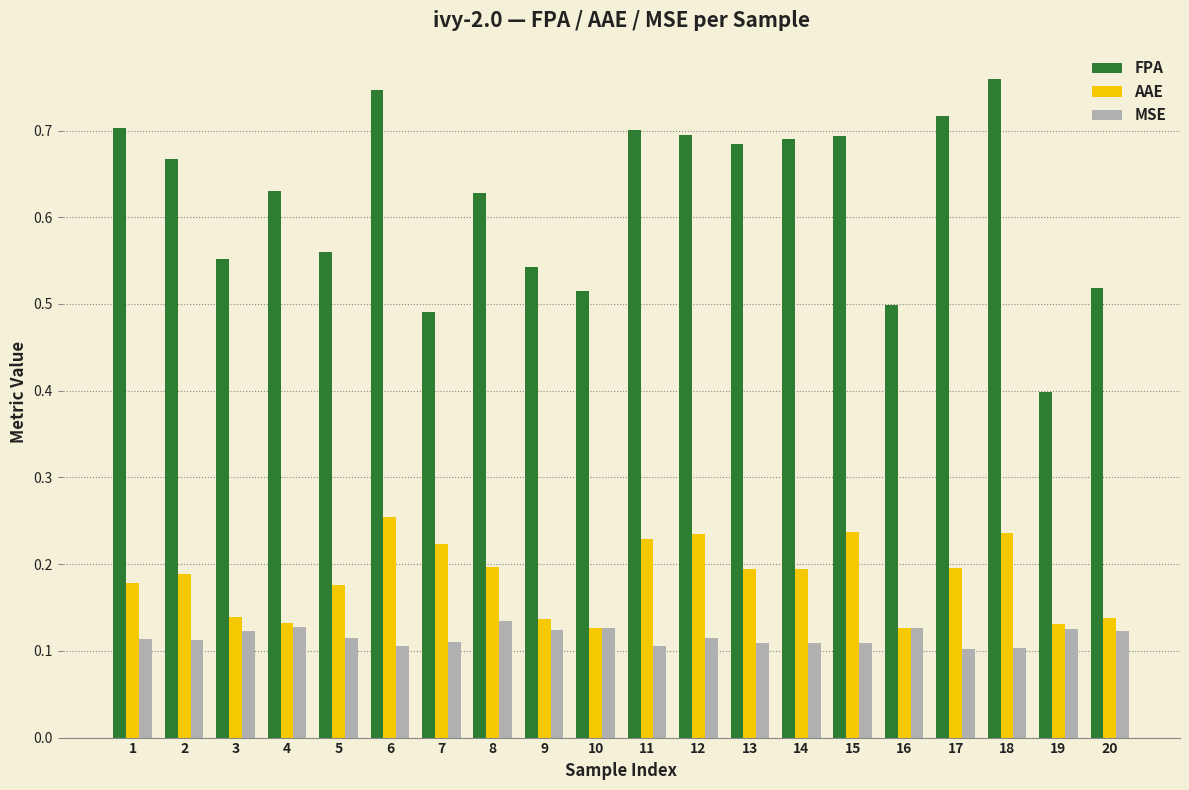

What is the minimum value for FPA?

0.4